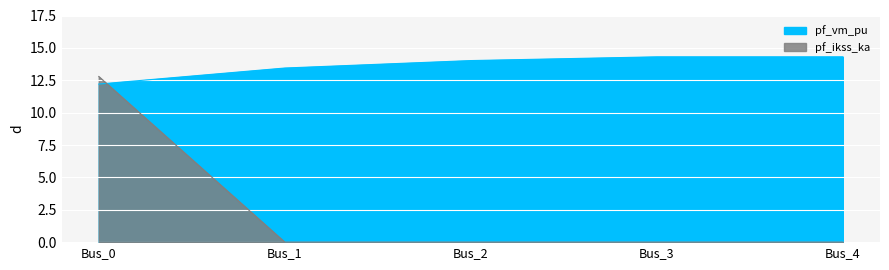

True or false: pf_vm_pu has a value of 14.0 at Bus_2.

True